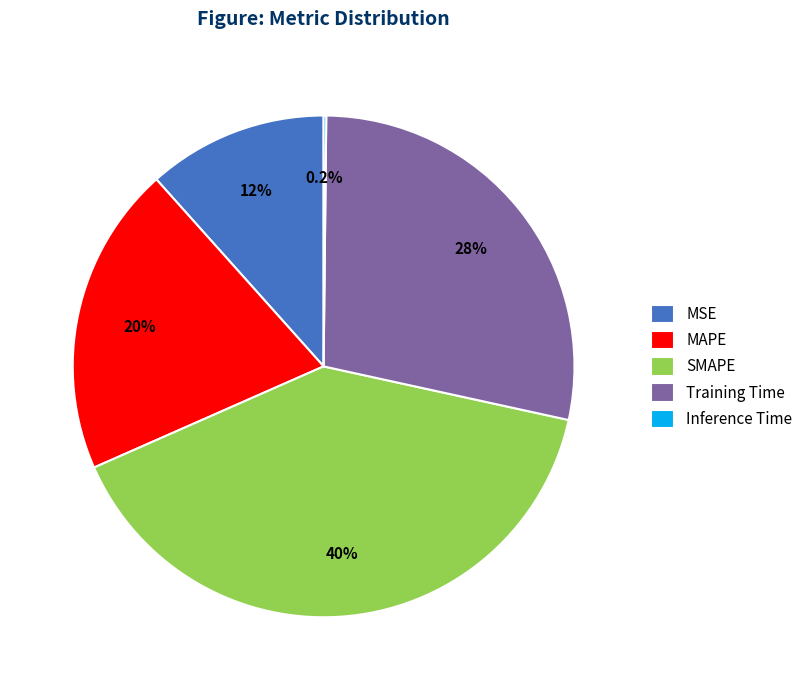

Which slice is the largest?

SMAPE